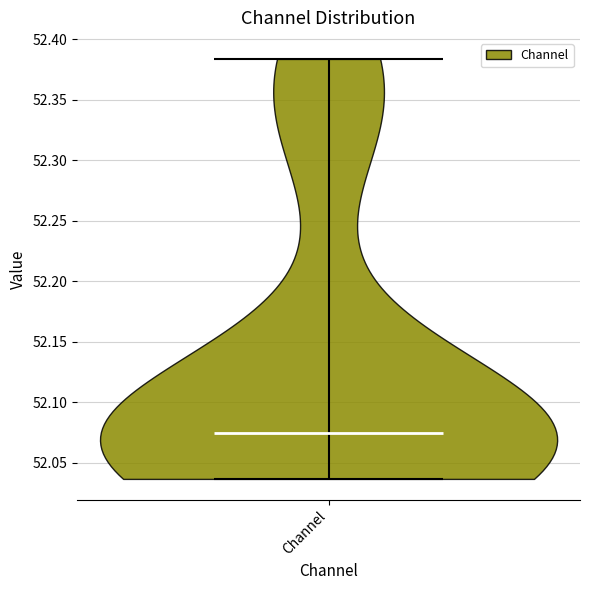

What is the lowest point the violin for Channel reaches on the y-axis? The values are not printed on the chart, so give them approximately, as read against the axis.

52.035